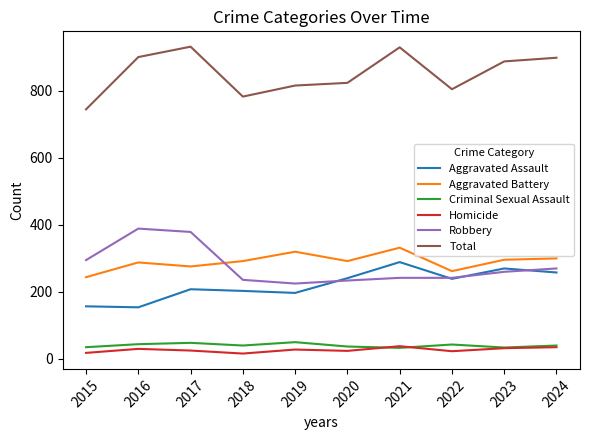

What is the difference between the highest and lowest values at 2023?

856